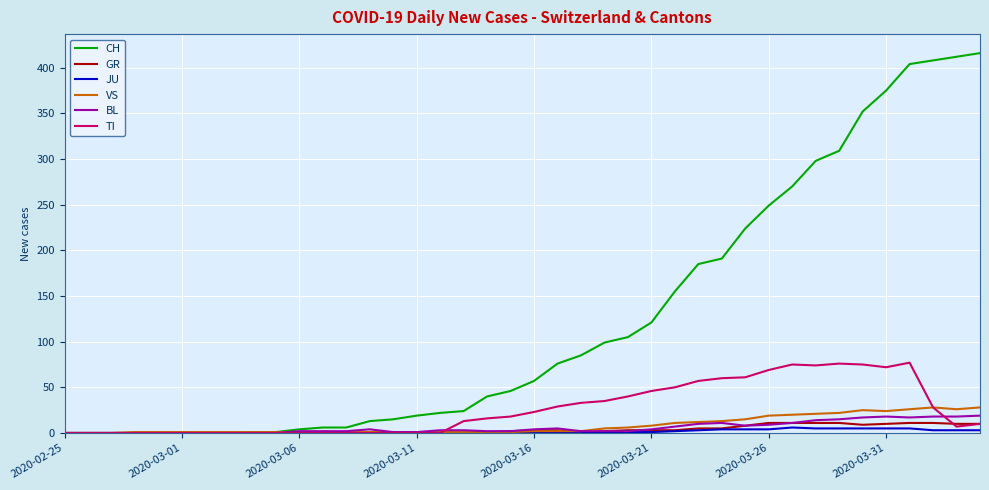

True or false: VS and TI cross at least once.

True